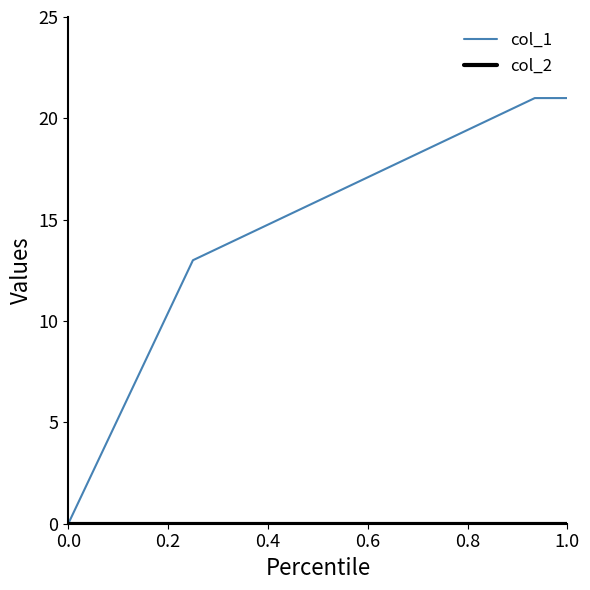

Is this an area chart (filled region under the line)?

No